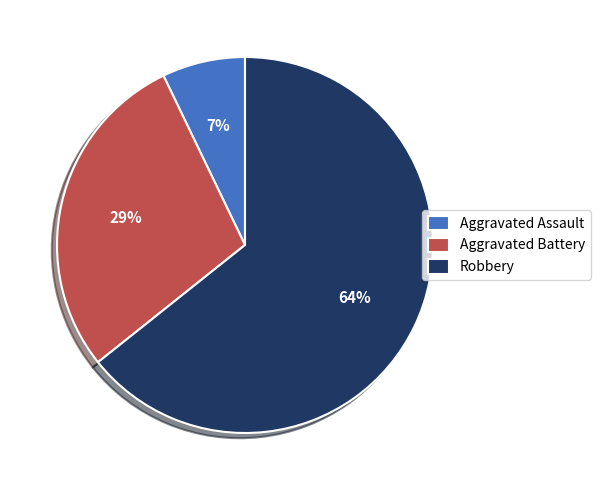

What percentage is the Aggravated Assault slice, to the nearest percent?

7%